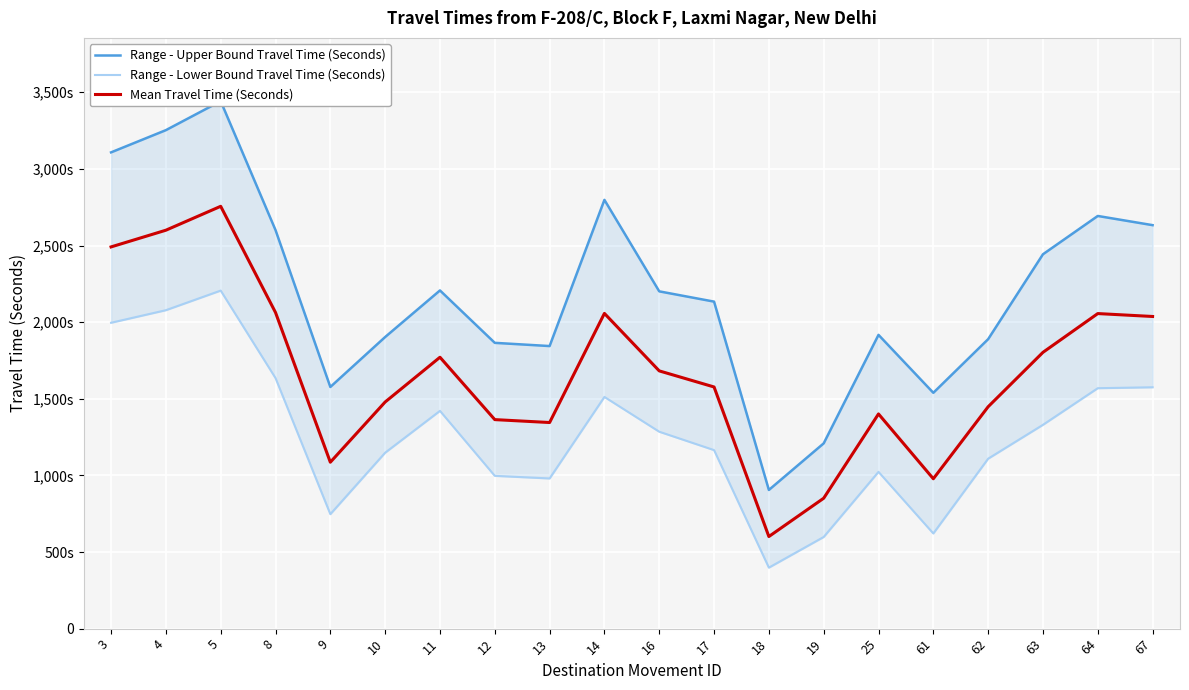

Reading left to right, what are all the values shown in this chart?

Range - Upper Bound Travel Time (Seconds): 3108	3253	3442	2601	1577	1903	2207	1865	1844	2798	2201	2134	905	1209	1917	1539	1889	2443	2693	2633
Range - Lower Bound Travel Time (Seconds): 1996	2078	2206	1635	747	1148	1421	997	980	1512	1285	1165	398	598	1023	621	1109	1330	1569	1575
Mean Travel Time (Seconds): 2491	2600	2756	2063	1086	1479	1771	1364	1345	2057	1682	1577	601	851	1401	978	1448	1803	2056	2037